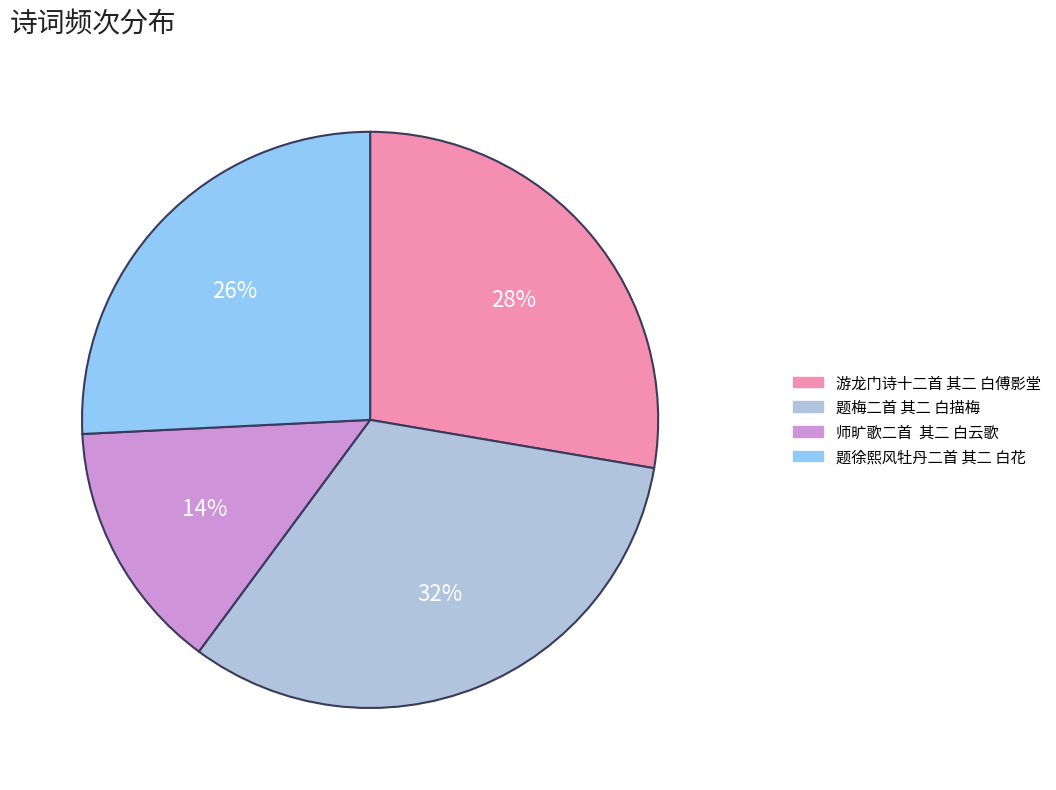

The 游龙门诗十二首 其二 白傅影堂 slice represents 35% of the pie. True or false?

False